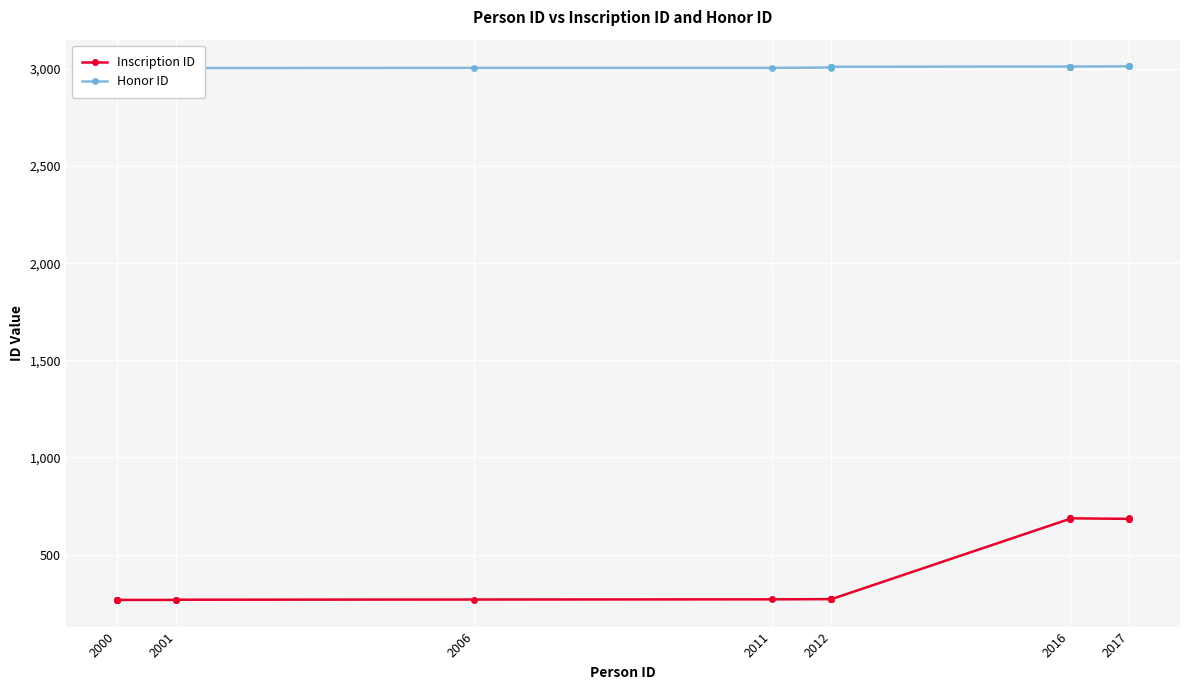

What is the difference between the highest and lowest values at 2016?

2328